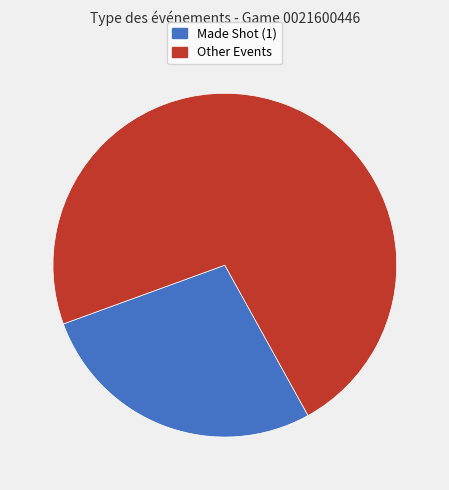

Does any single category account for the majority?

Yes